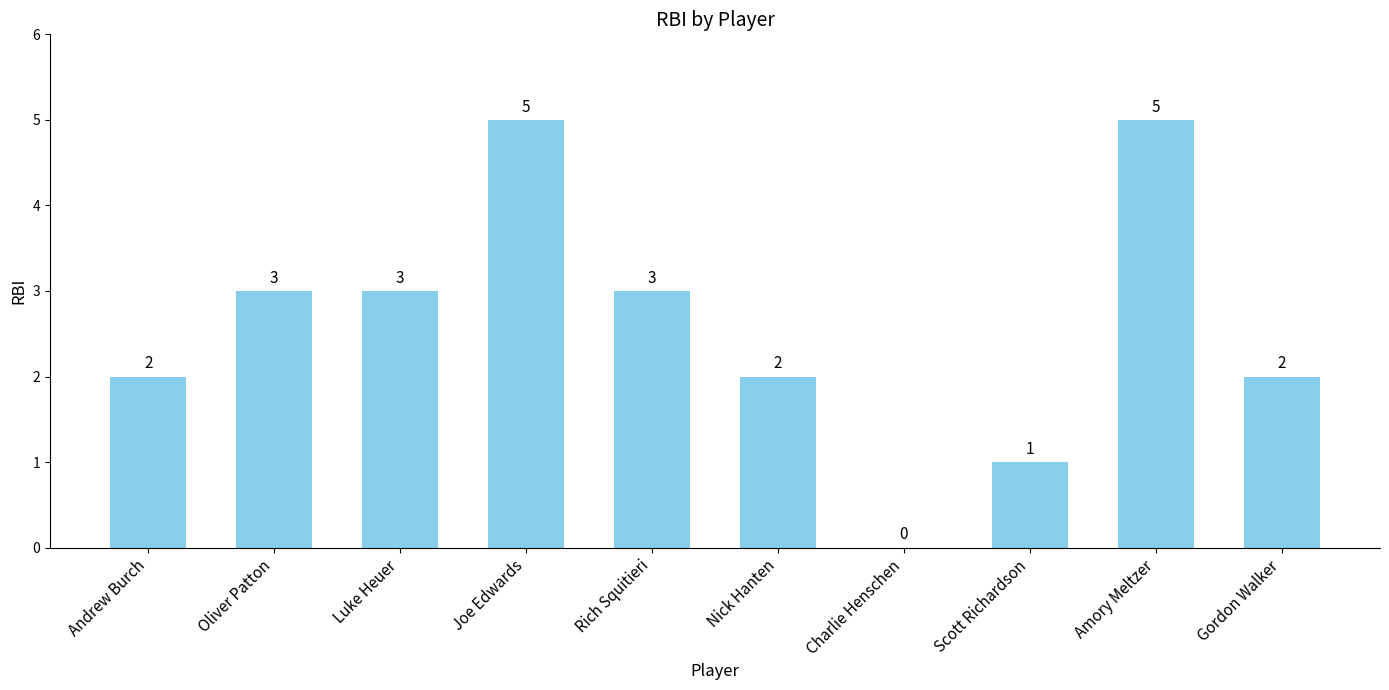

Is it true that the value at Scott Richardson is 1?

True